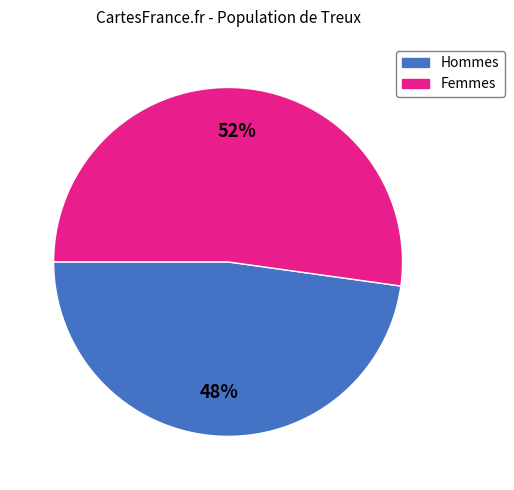

Count the number of slices in the pie.

2